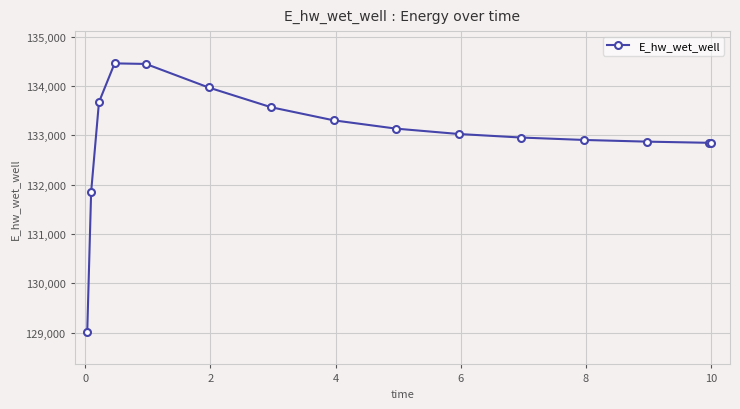

What is the greatest value displayed?

134462.3